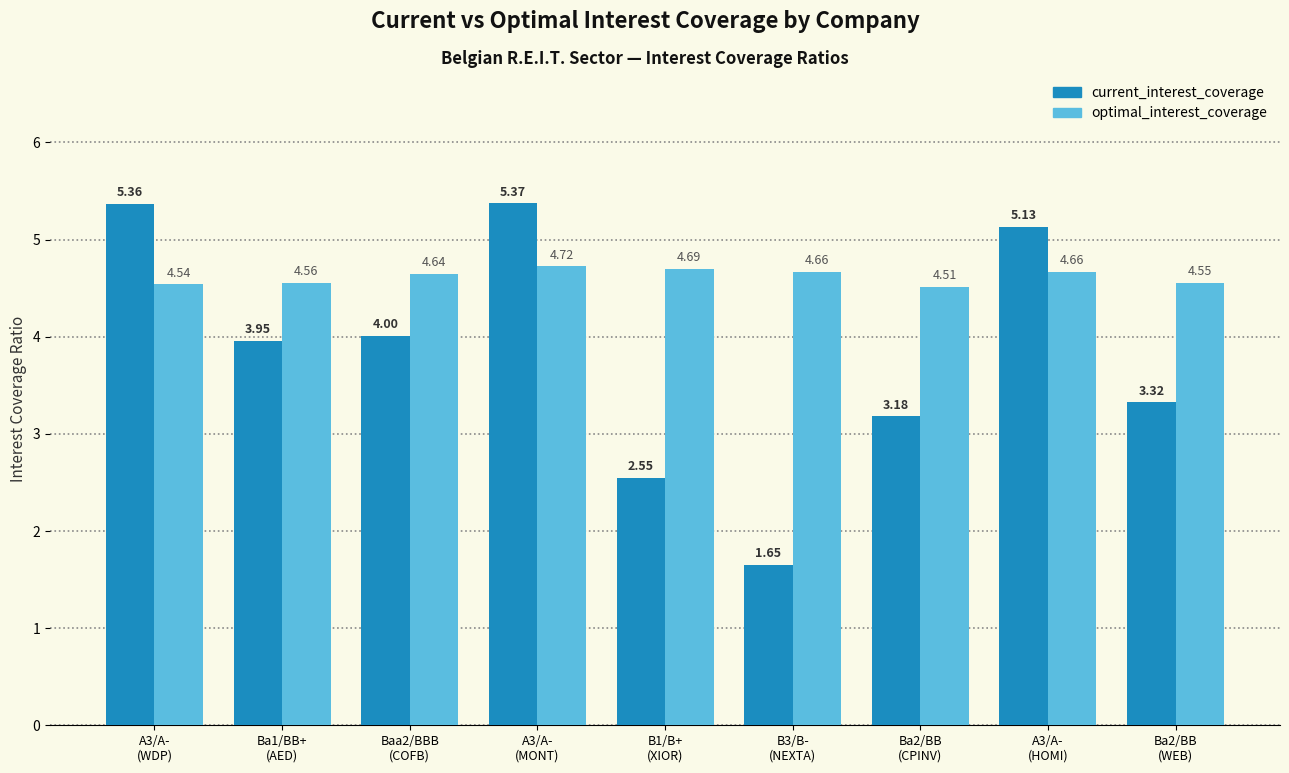

Which category has the highest value across all series?

A3/A-
(MONT)